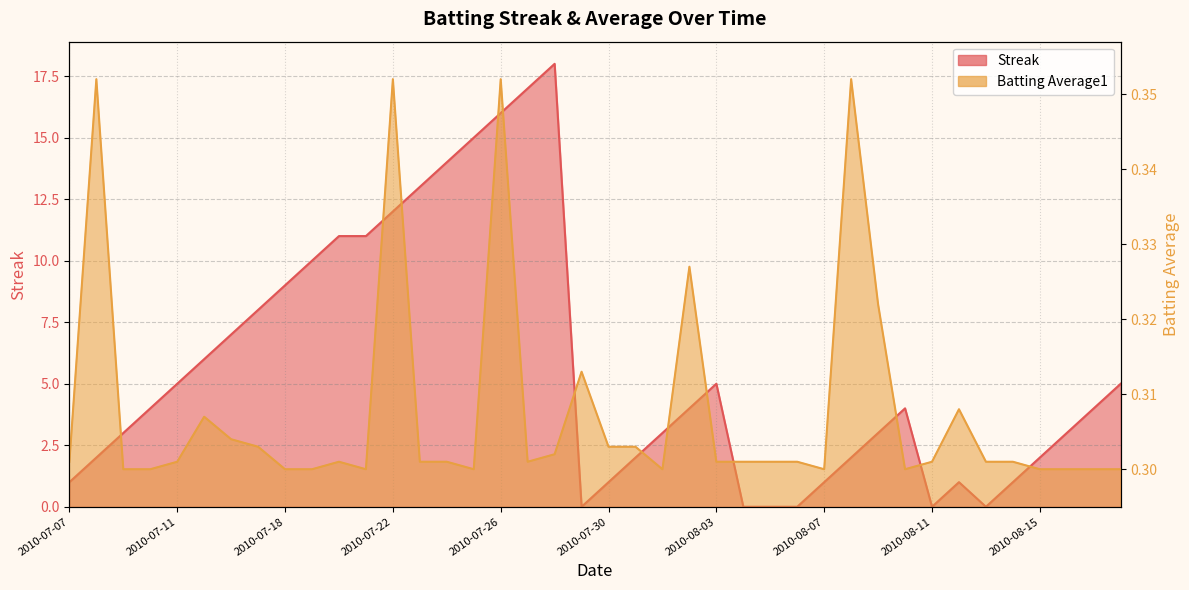

The value of Batting Average1 at 2010-07-25 is 0.2. True or false?

False